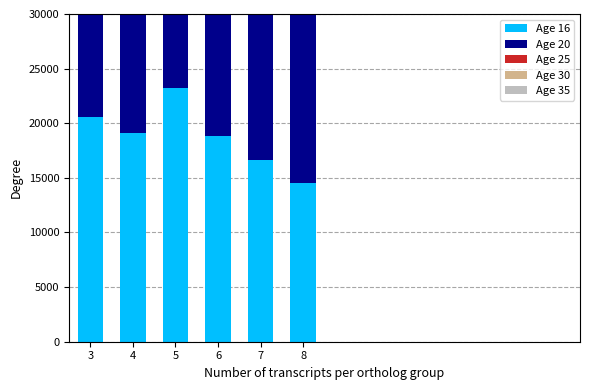

What is the value of the Age 35 bar at the 2nd from the left?

11254.9